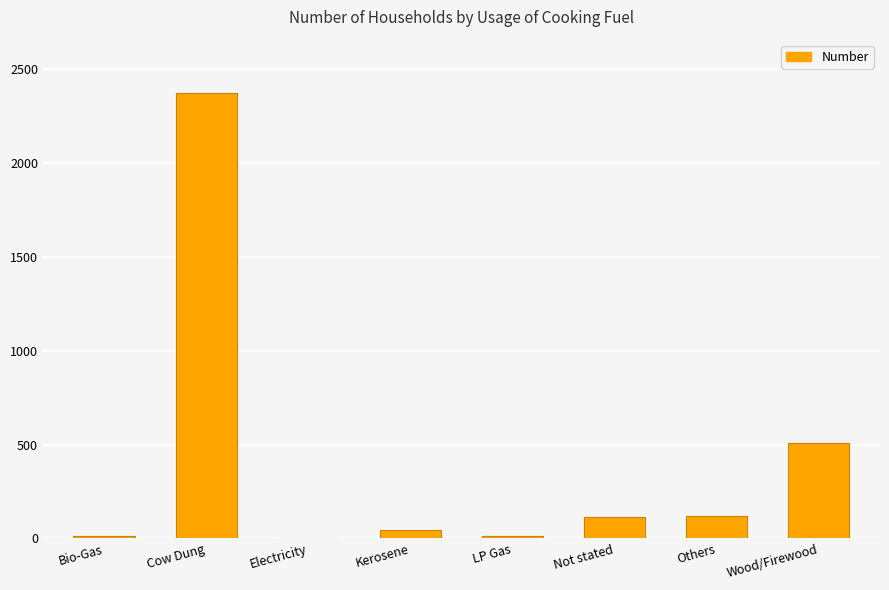

Where is the data nearest to the value 1186?

Wood/Firewood